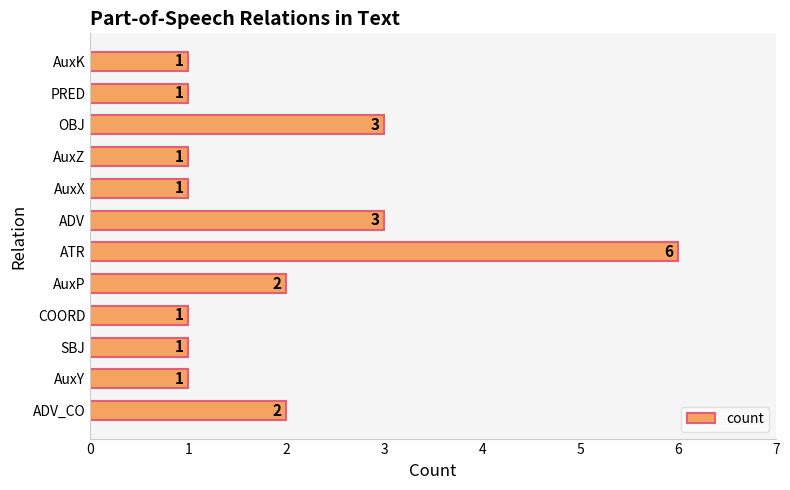

Are the bars grouped side by side (vs. stacked)?

No